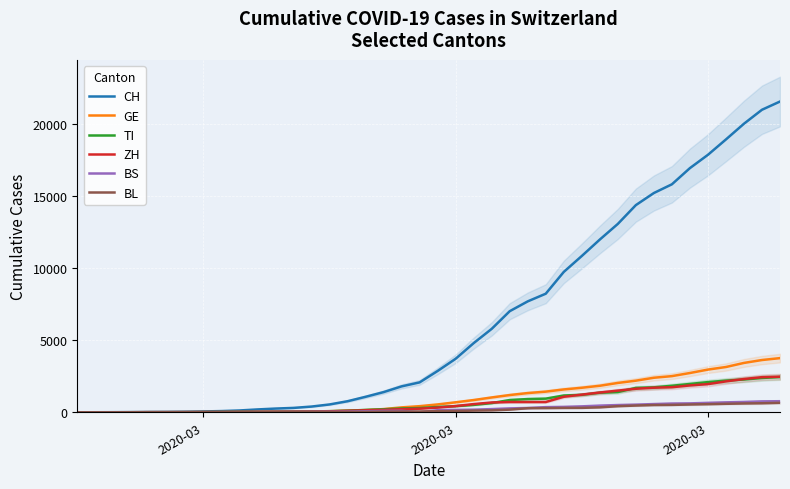

How many series are shown in this chart?

6